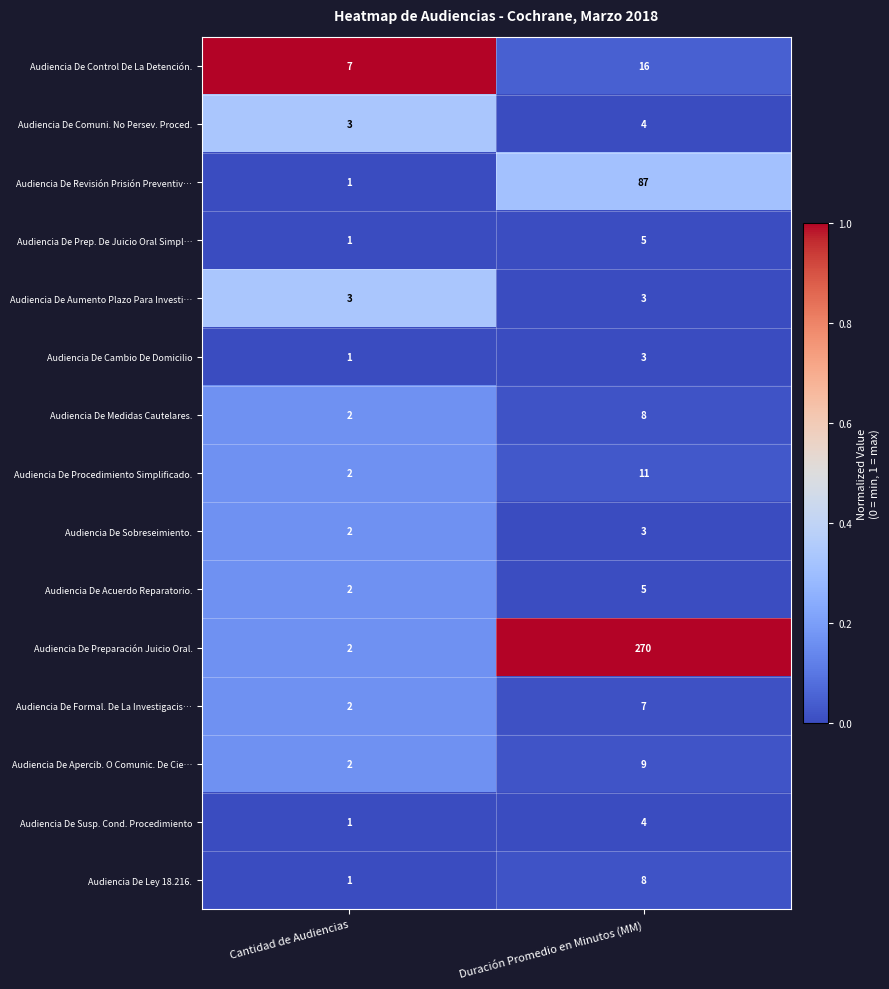

List the labels in order of Audiencia De Control De La Detención. value, smallest first.

Cantidad de Audiencias, Duración Promedio en Minutos (MM)